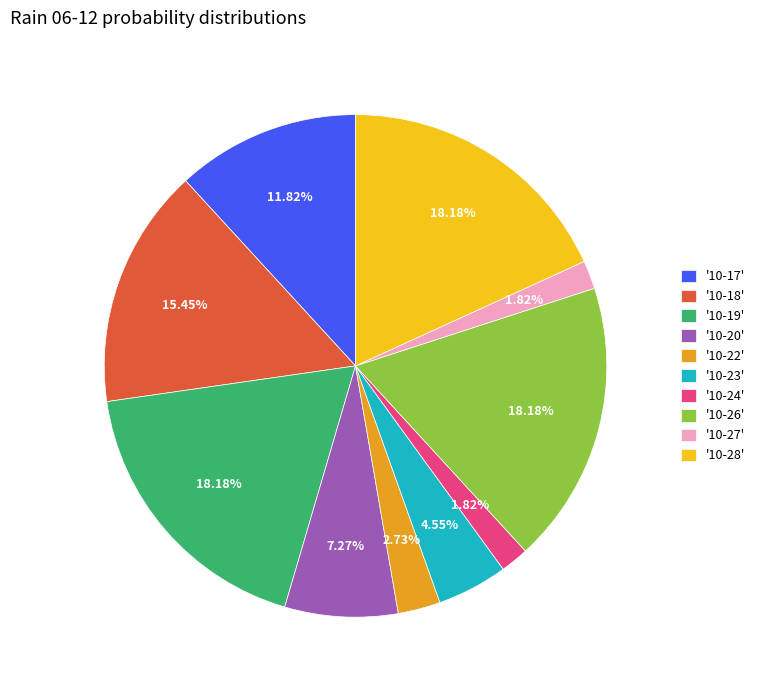

Combined, do '10-26' and '10-27' account for over 50%?

No